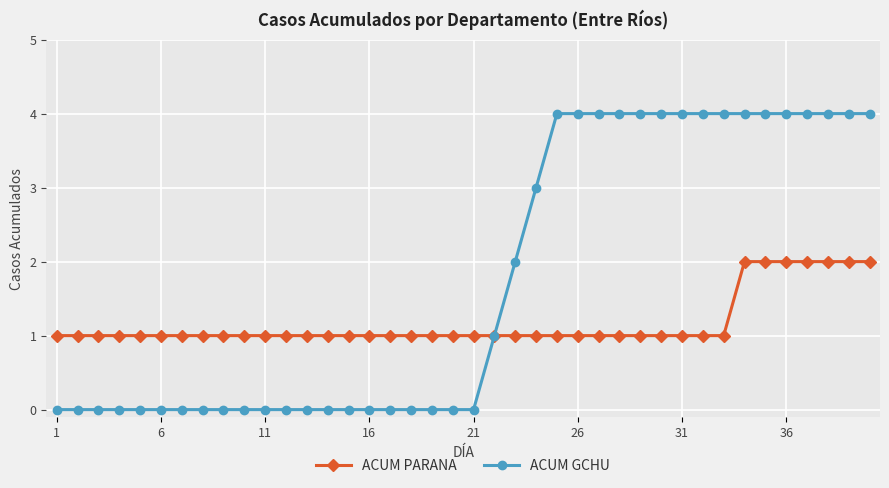

What is the value of the ACUM PARANA point at the 34th from the left?

2